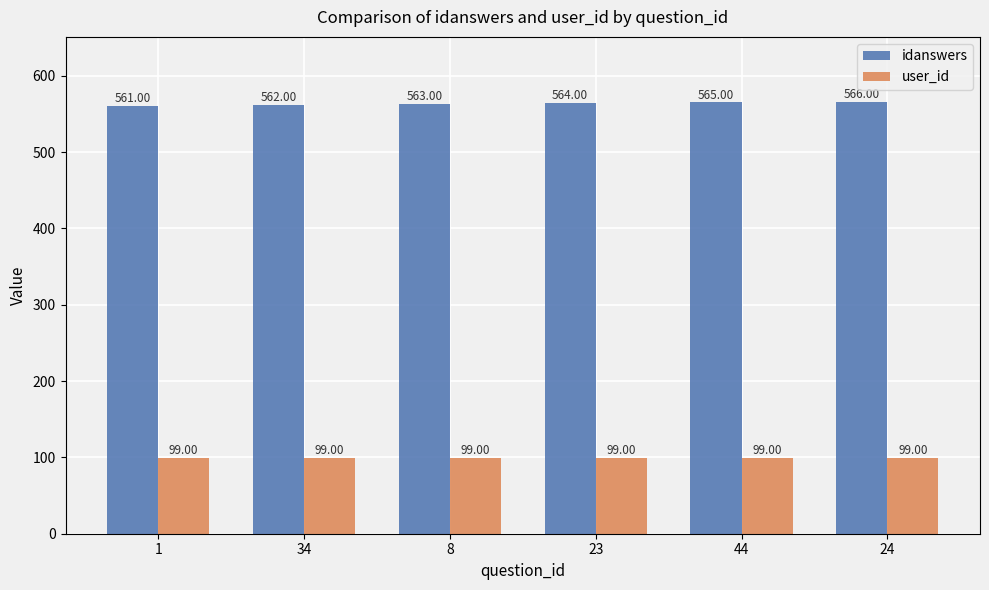

List the series in order of their peak value, lowest first.

user_id, idanswers